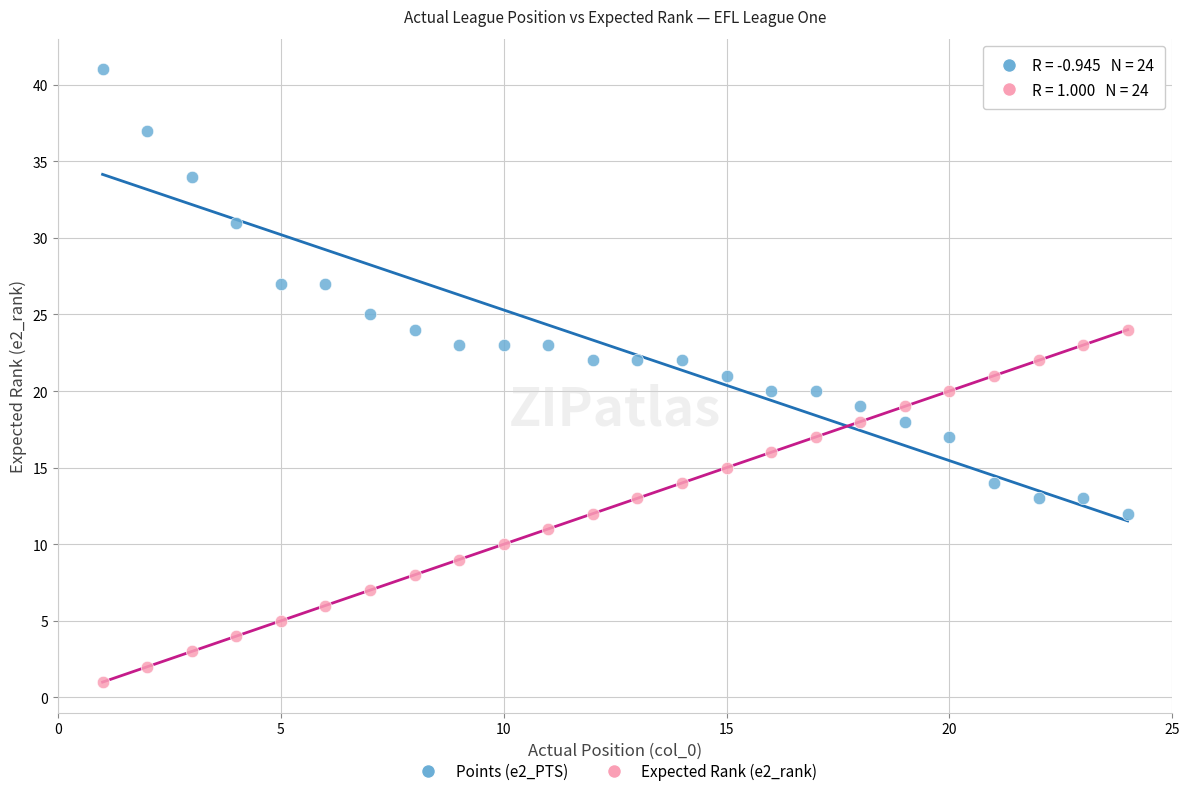

Which series contains the highest Y value?

Points (e2_PTS)